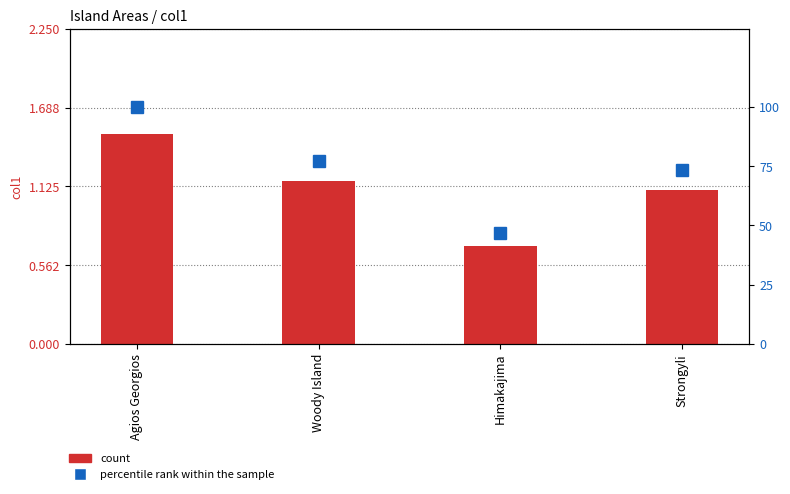

What is the value of the col1 bar at the 4th from the left?

1.1